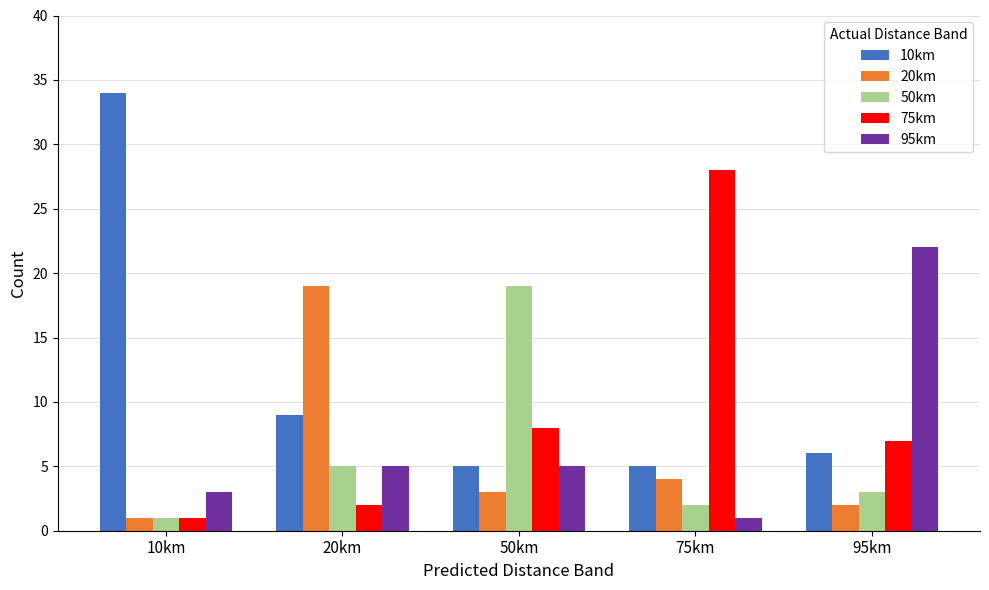

What is the value of the 20km bar at the 3rd from the left?

3